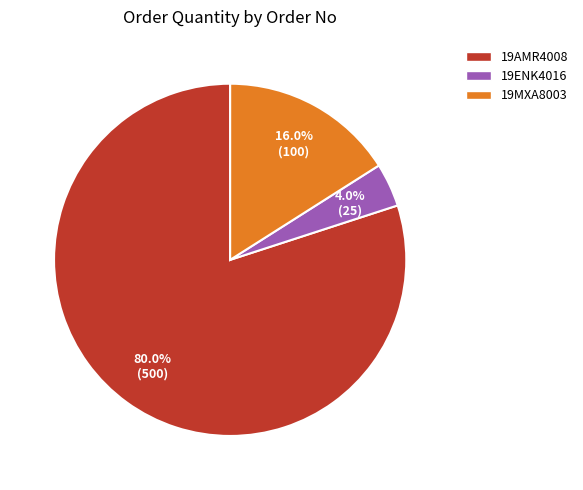

How many slices are in this pie chart?

3